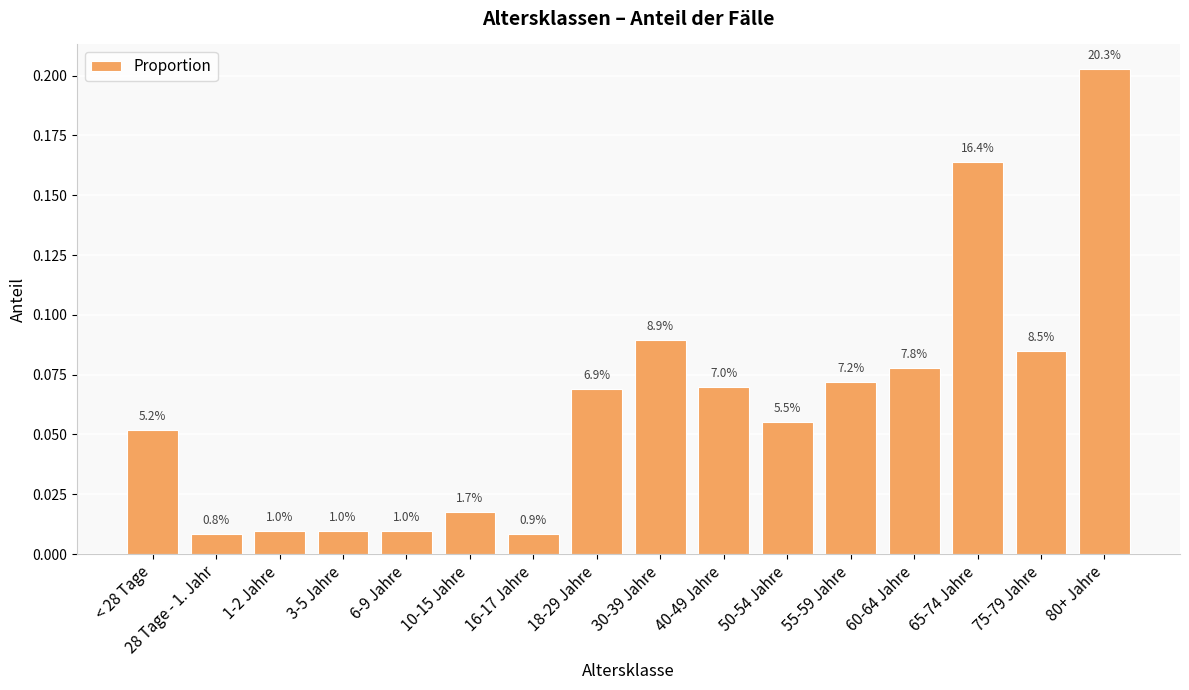

Does the chart contain any negative values?

No